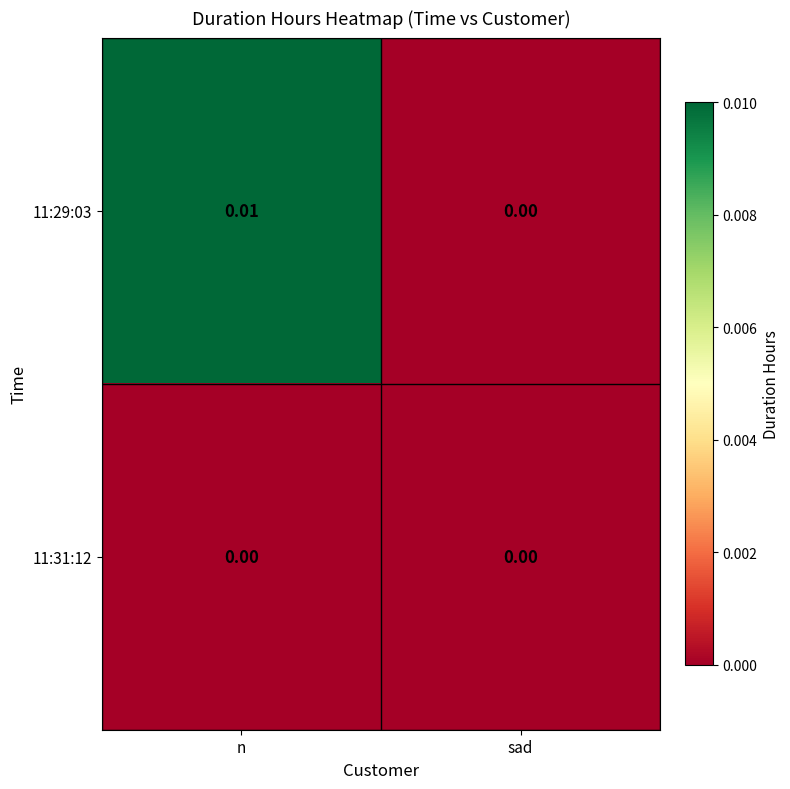

List the series in order of their overall mean, highest first.

11:29:03, 11:31:12